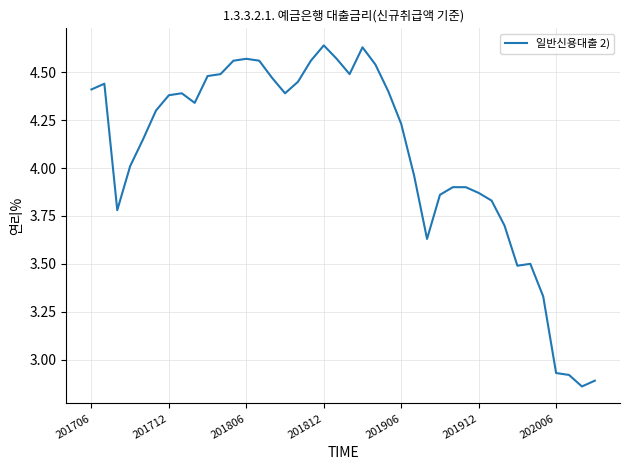

What is the difference between the maximum and minimum values?

1.8